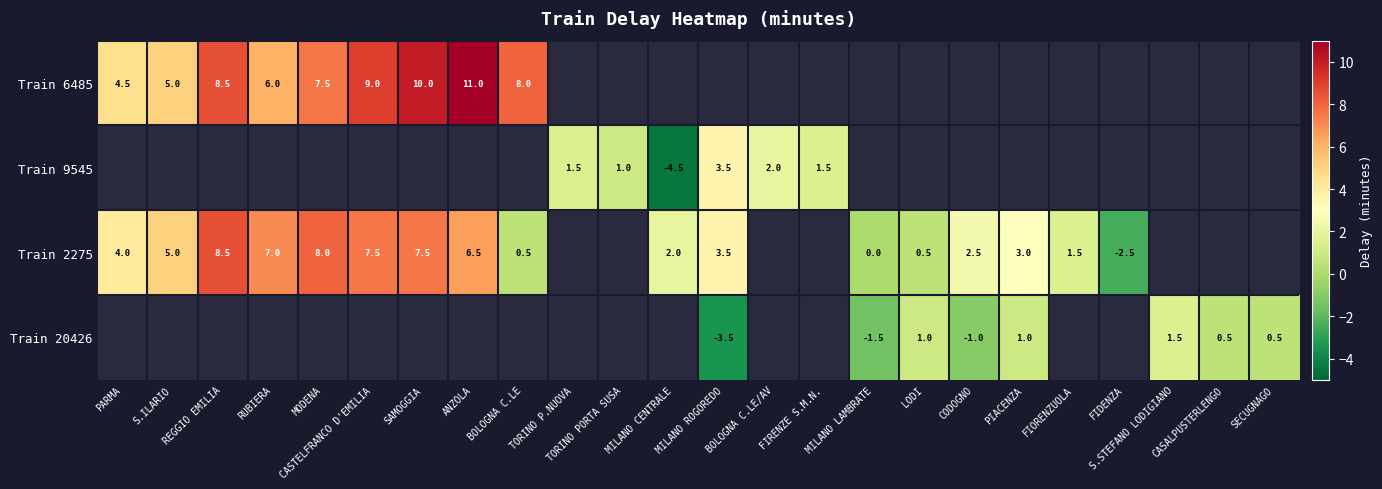

How many distinct data groups are displayed?

4